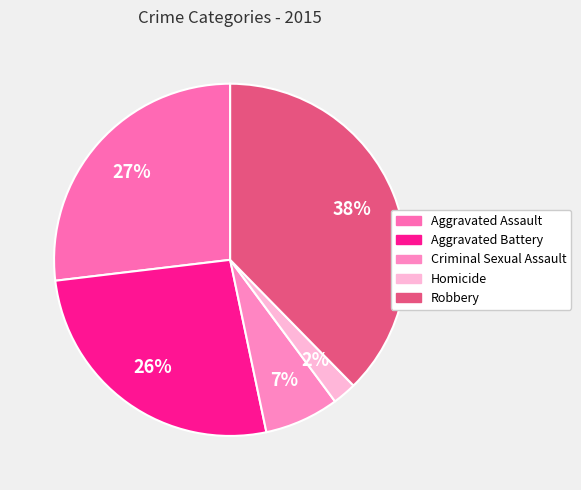

Between Criminal Sexual Assault and Aggravated Battery, which is larger?

Aggravated Battery